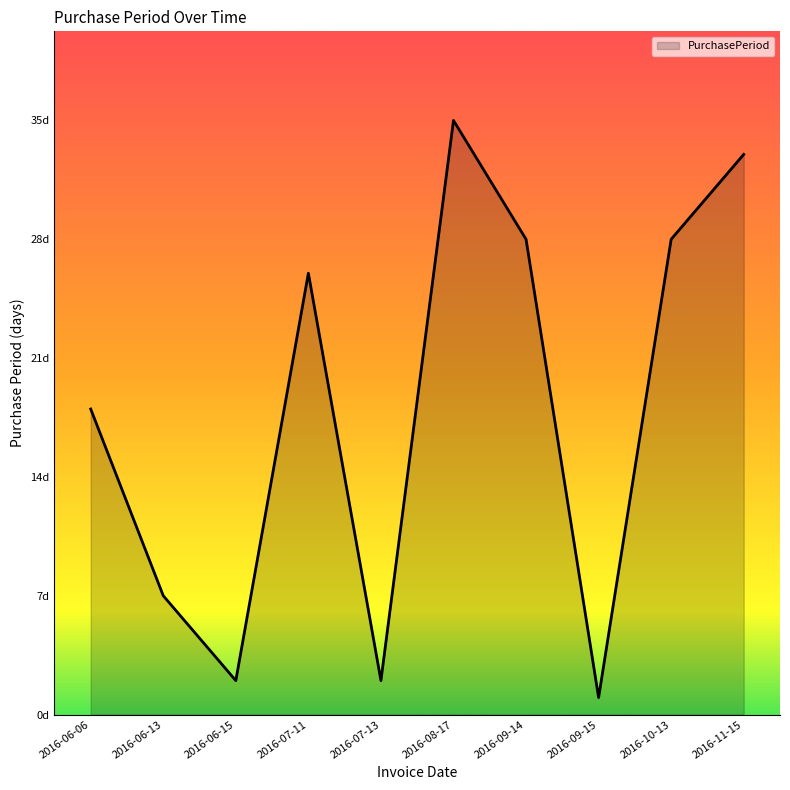

Does the chart have visible grid lines?

No